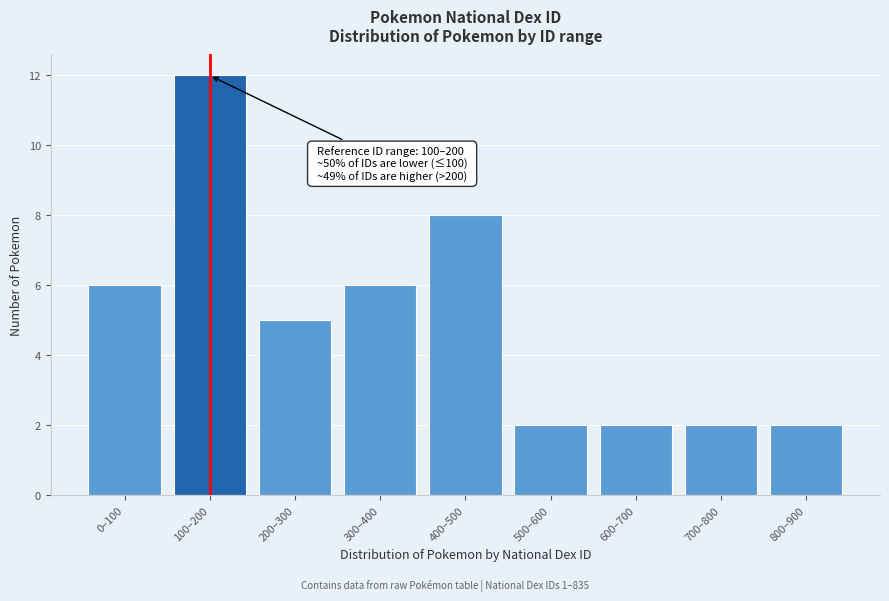

Reading left to right, list all the values displayed in this chart.

0–100=6	100–200=12	200–300=5	300–400=6	400–500=8	500–600=2	600–700=2	700–800=2	800–900=2